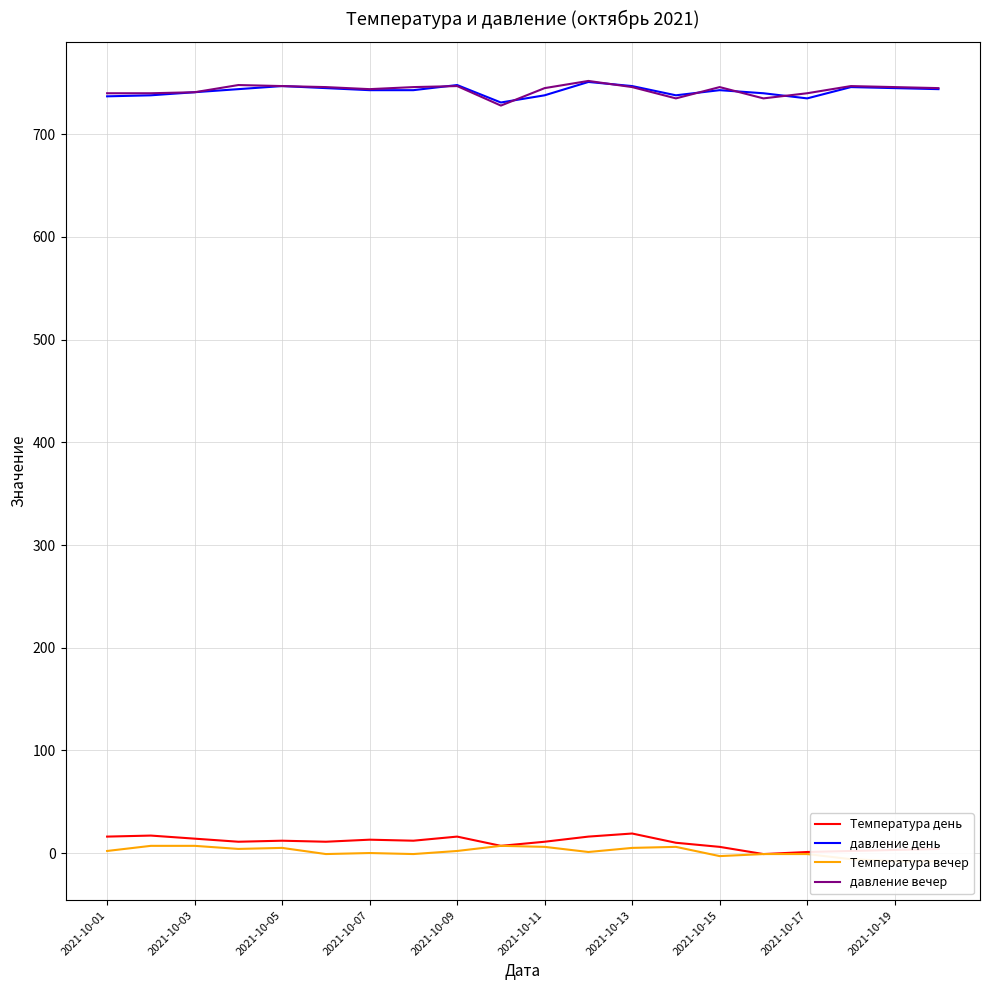

At how many categories does at least one series exceed 508?

20